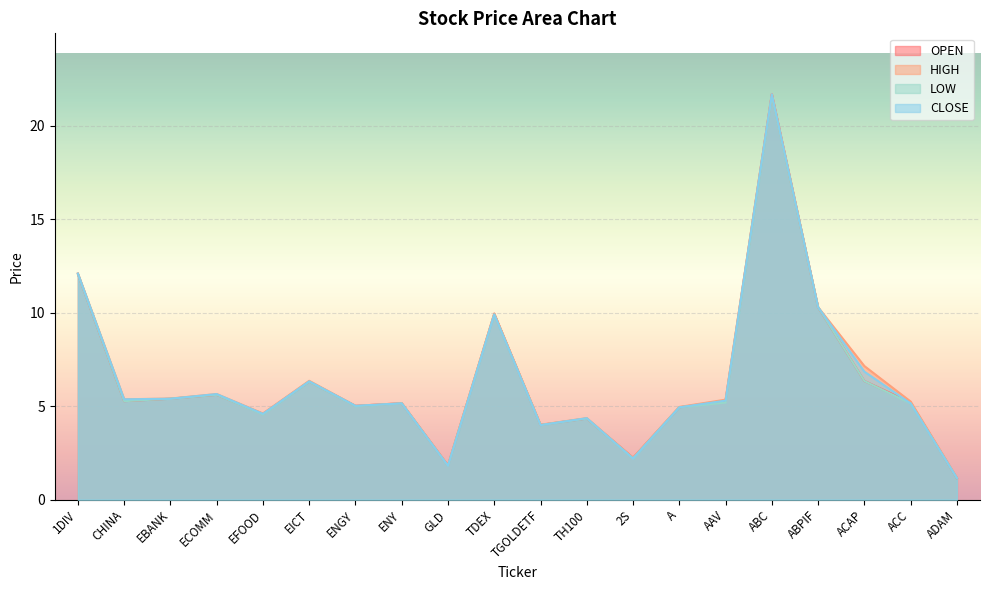

Which series has the largest range (max minus min)?

OPEN